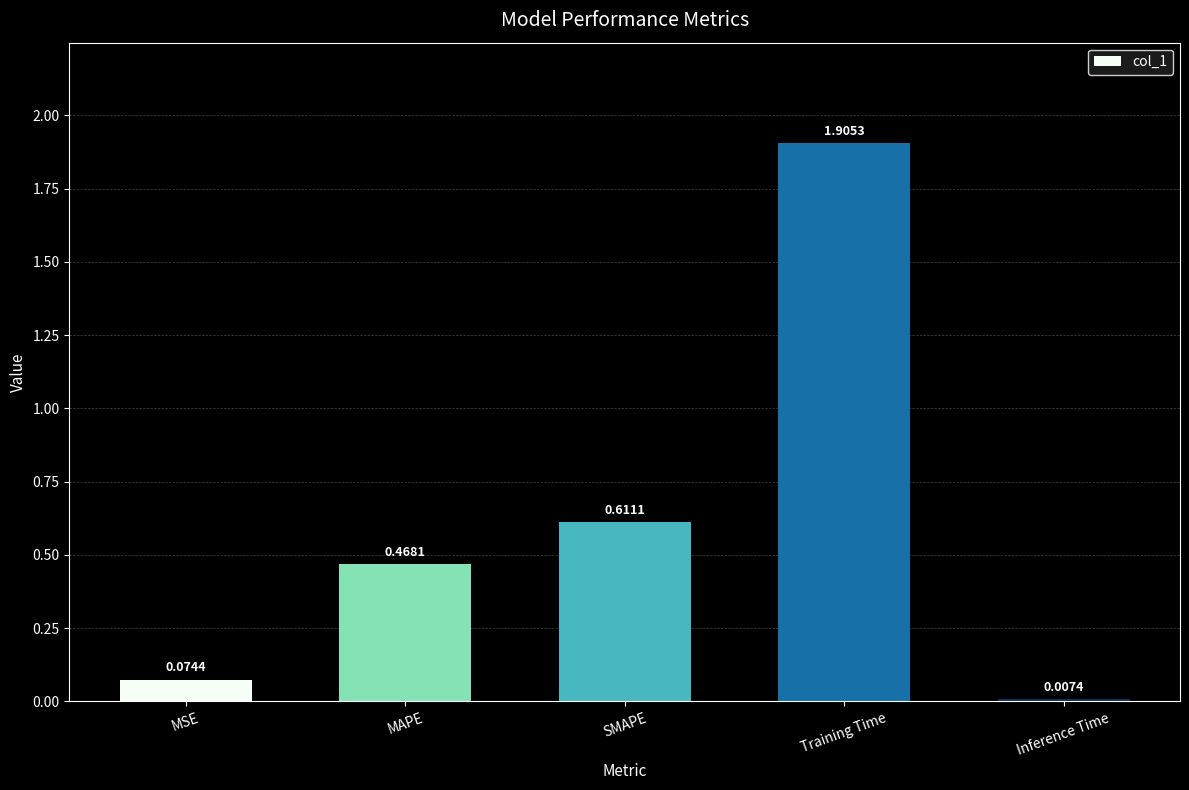

Does the chart contain stacked bars?

No